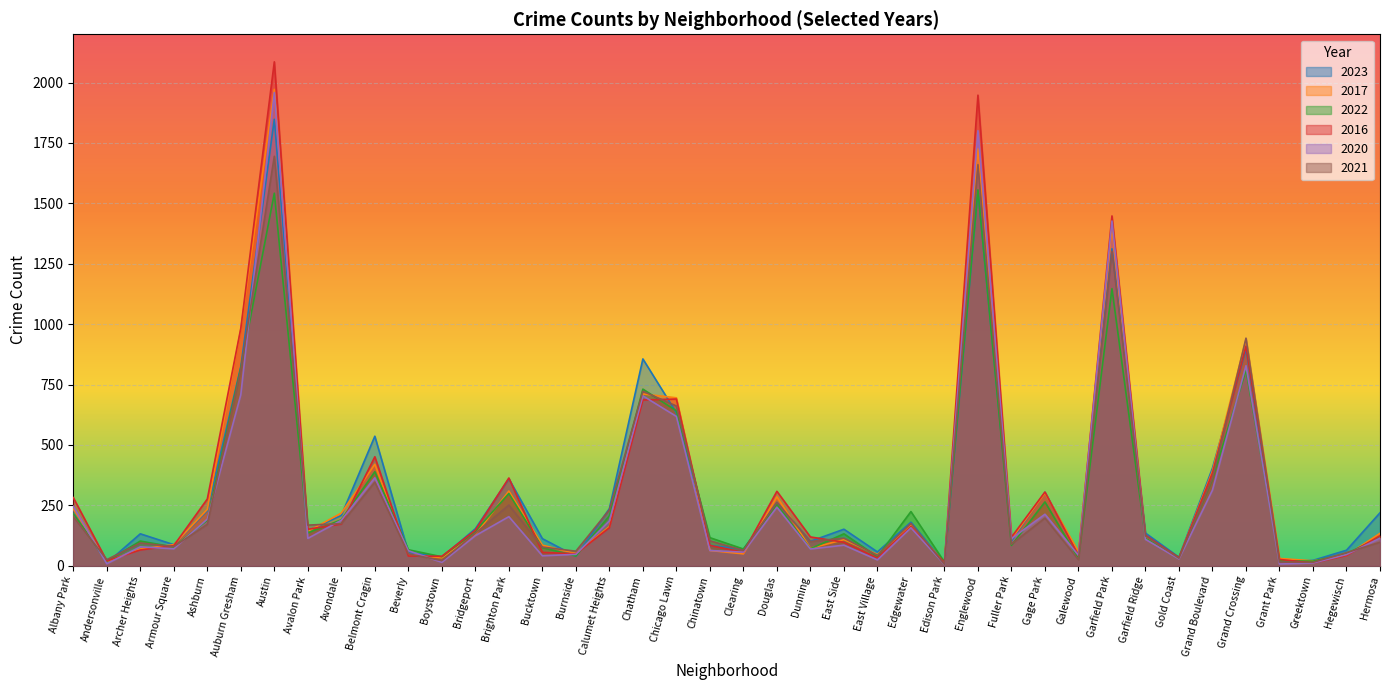

At Ashburn, list the series in order from largest to smallest.

2016, 2017, 2023, 2020, 2022, 2021